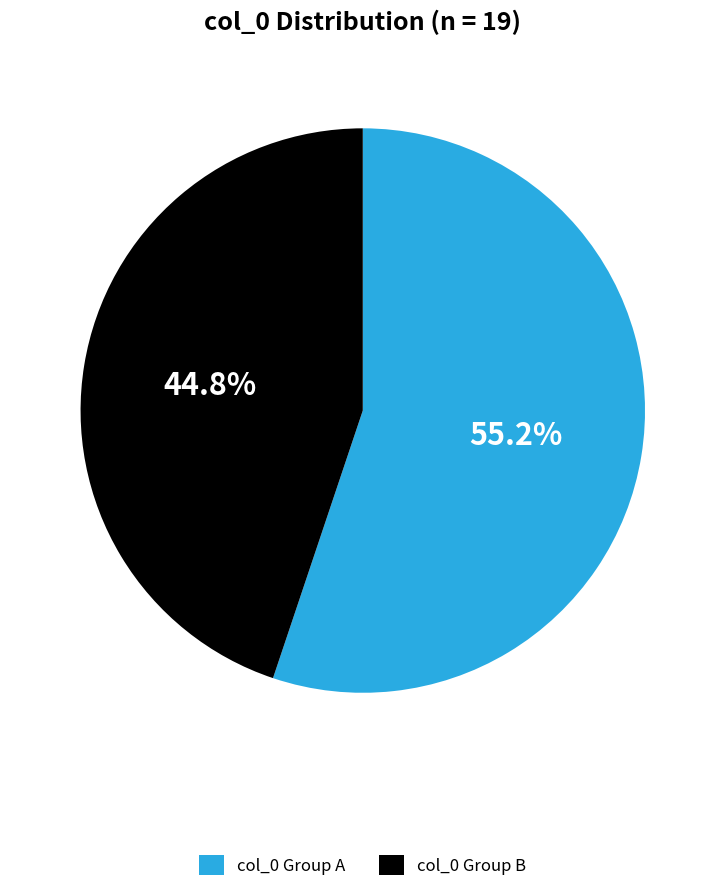

Approximately how many times larger is the value at col_0 Group A compared to col_0 Group B?

1.2